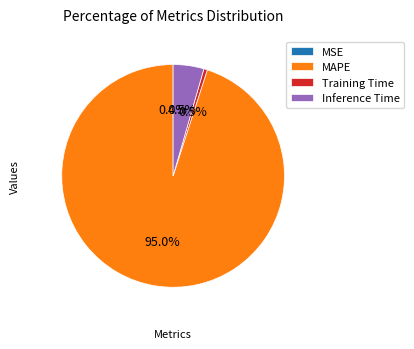

Combined, what portion of the pie is Training Time and Inference Time?

5.0%